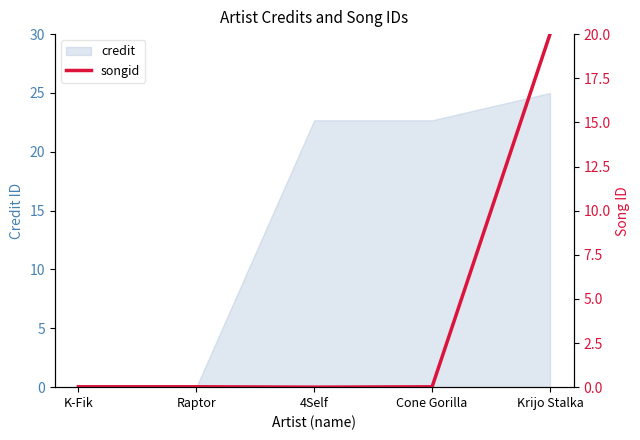

At which label is the value closest to 10?

K-Fik